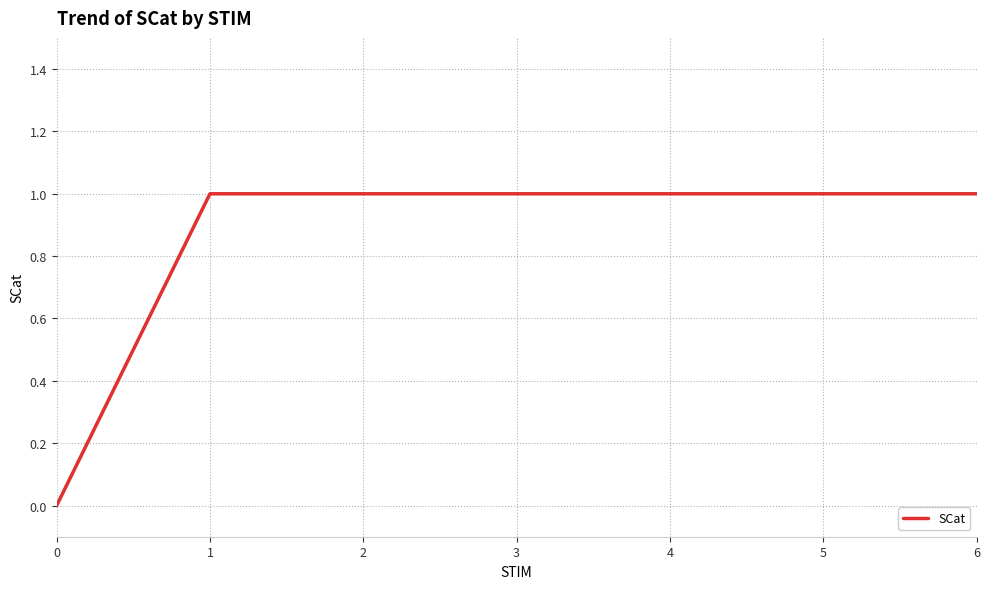

What is the ratio of the value at 3 to the value at 5?

1.0